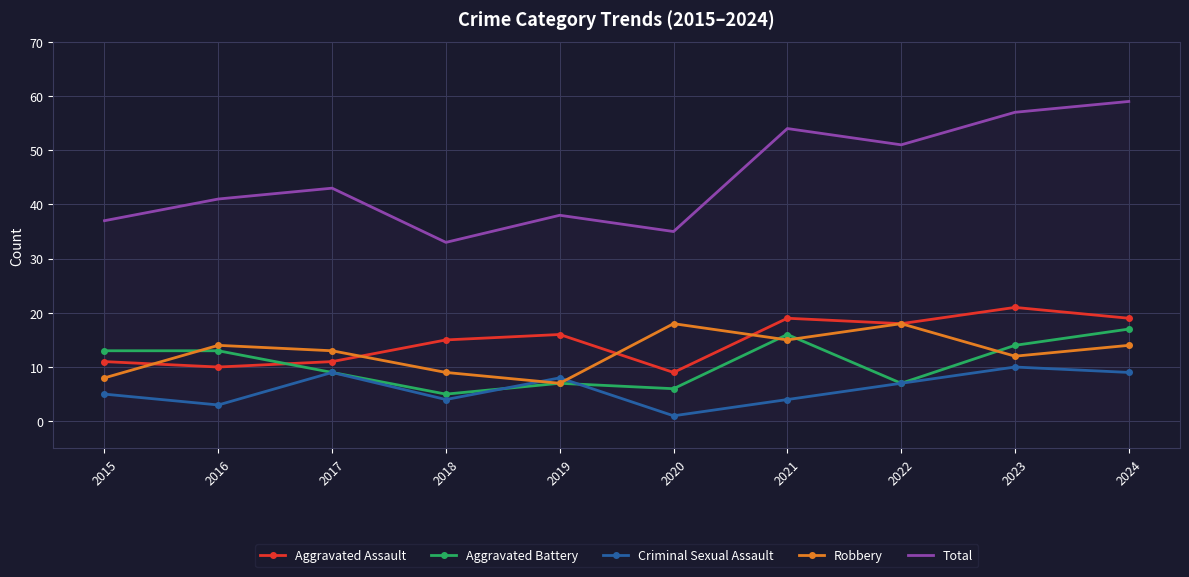

What is the total value across all series at 2017?

85